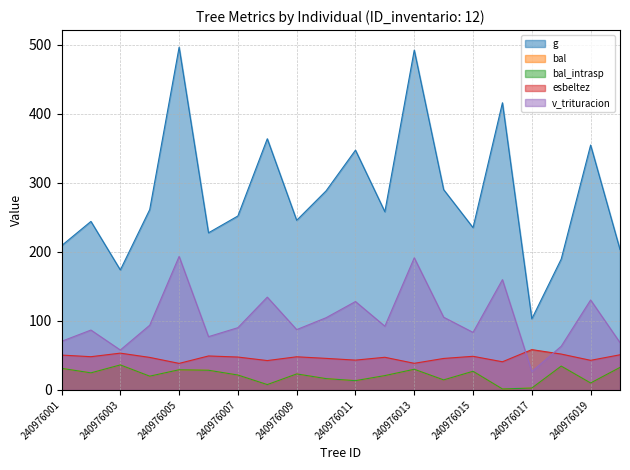

What is the maximum value for bal_intrasp?

36.2